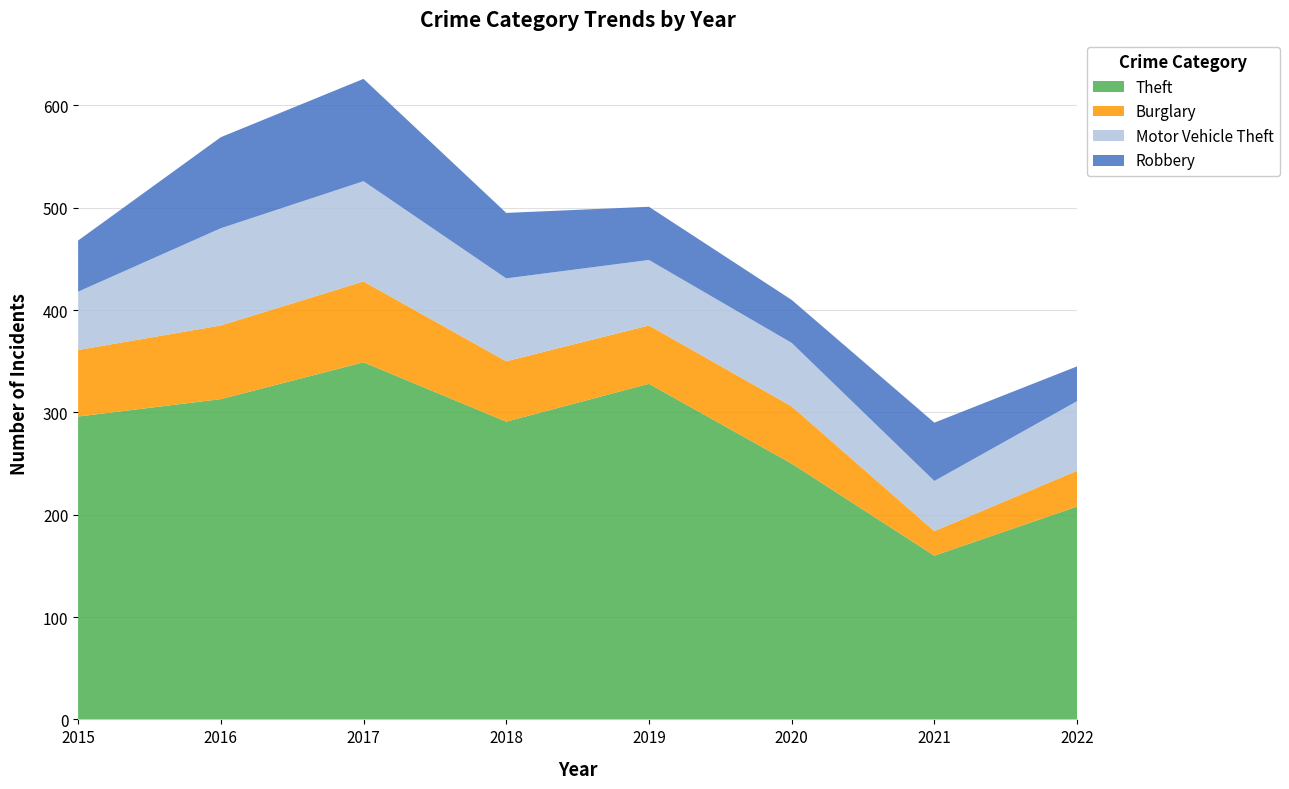

Reading left to right, extract all data points from this chart.

Theft: 296	313	349	291	328	250	160	208
Burglary: 65	72	79	59	57	56	24	35
Motor Vehicle Theft: 57	95	98	81	64	62	49	68
Robbery: 50	89	100	64	52	42	57	34